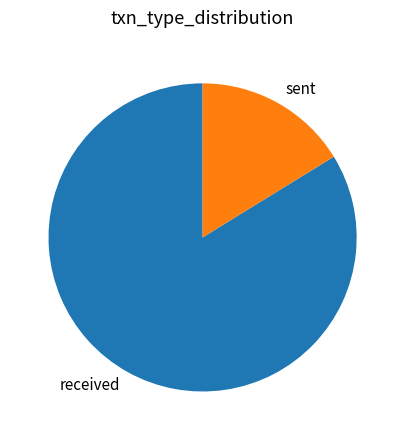

Is it true that received is 77% of the pie?

False